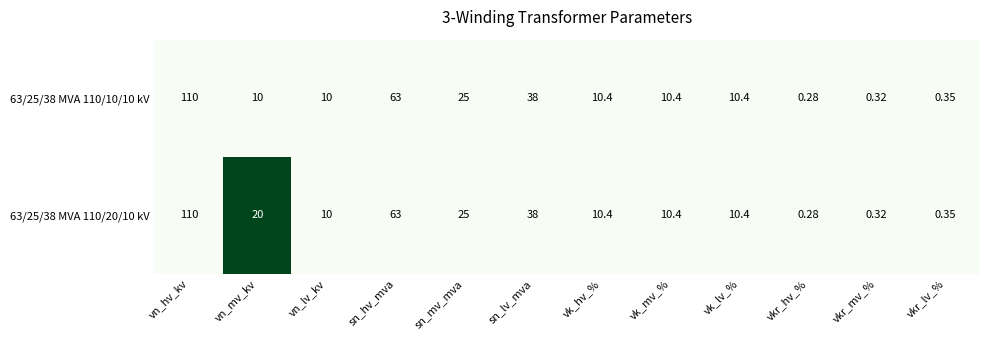

List the series in order of their overall mean, lowest first.

63/25/38 MVA 110/10/10 kV, 63/25/38 MVA 110/20/10 kV